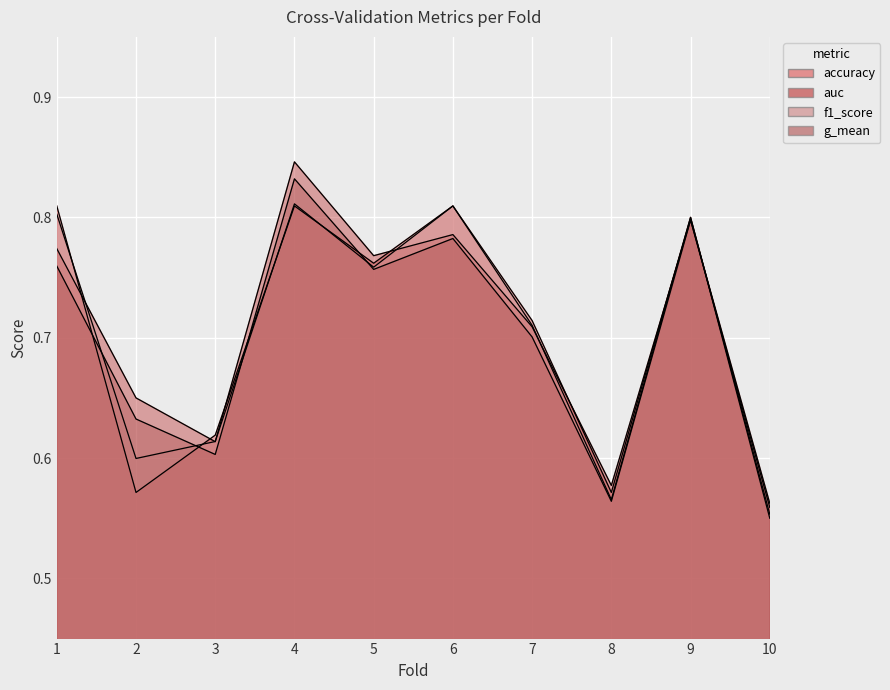

What is the total value across all series at 10?

2.2